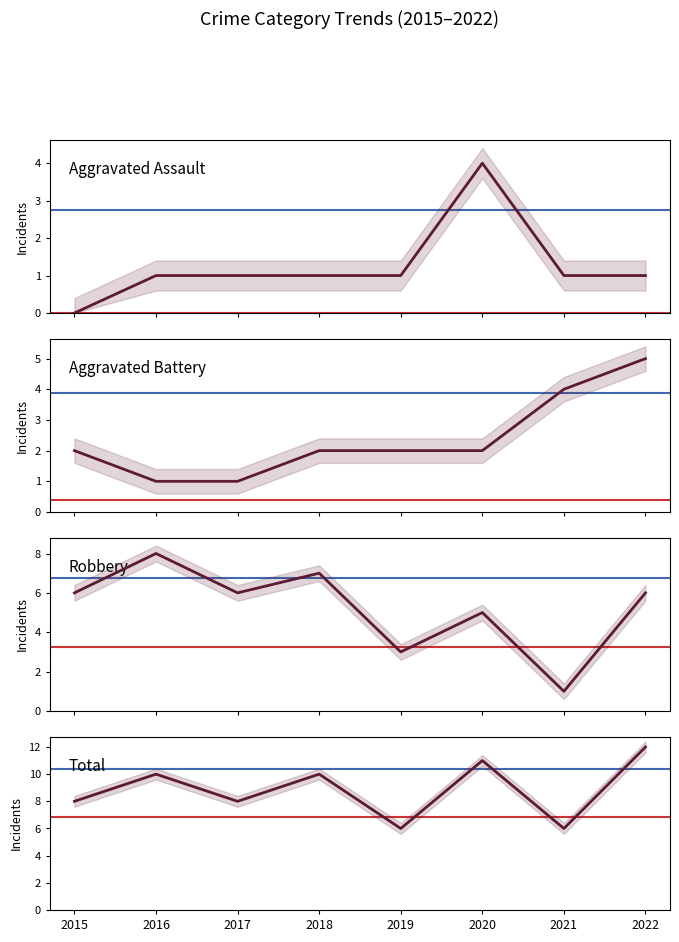

List the labels in order of Total value, largest first.

2022, 2020, 2016, 2018, 2015, 2017, 2019, 2021